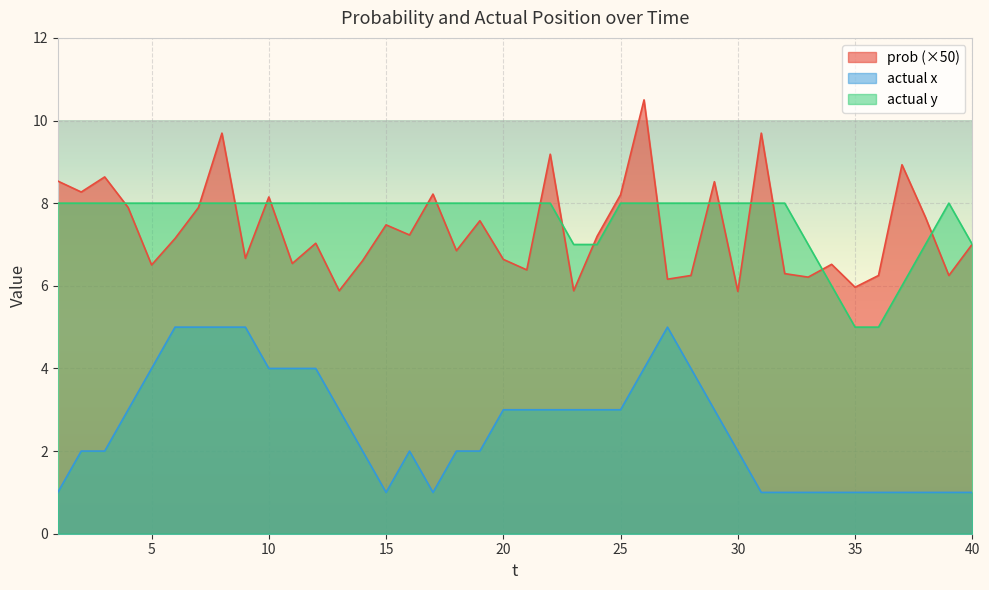

Where is actual y nearest to the value 6?

34